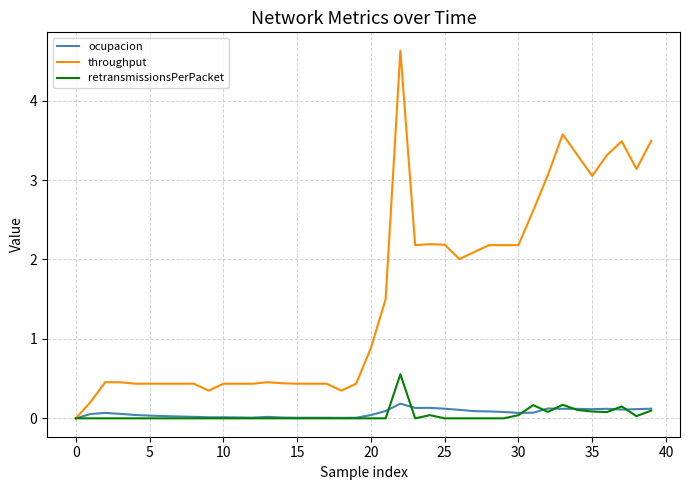

Which series has the largest total across all categories?

throughput